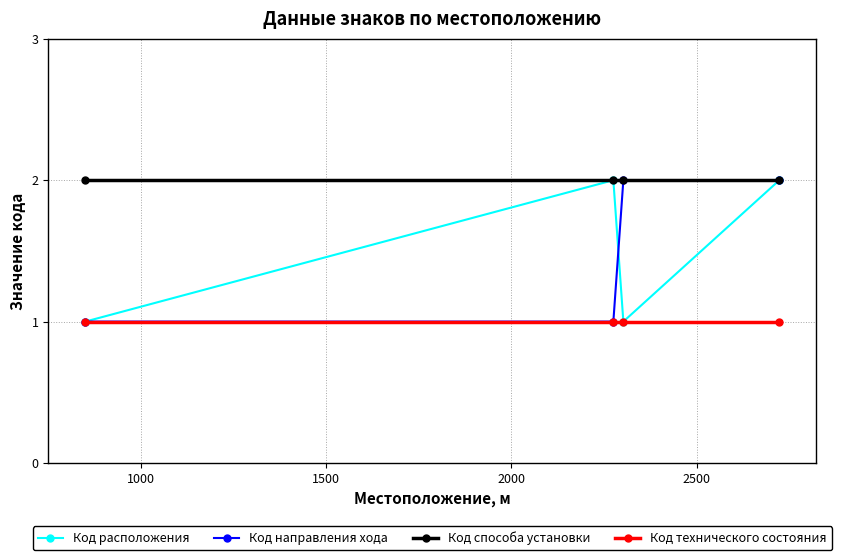

Reading left to right, transcribe all the data shown in this chart.

Код расположения: 1	2	1	2
Код направления хода: 1	1	2	2
Код способа установки: 2	2	2	2
Код технического состояния: 1	1	1	1